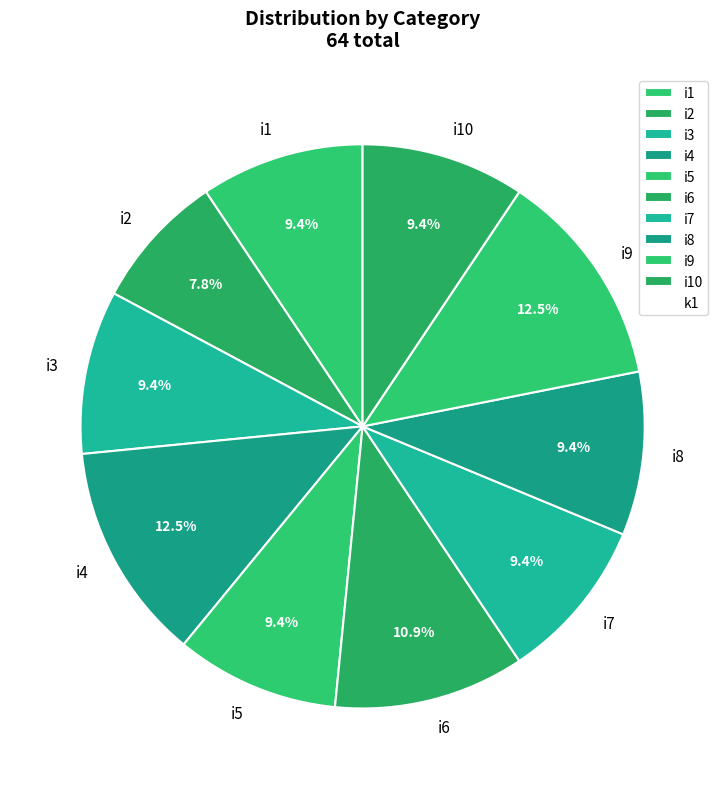

How many slices are in this pie chart?

10